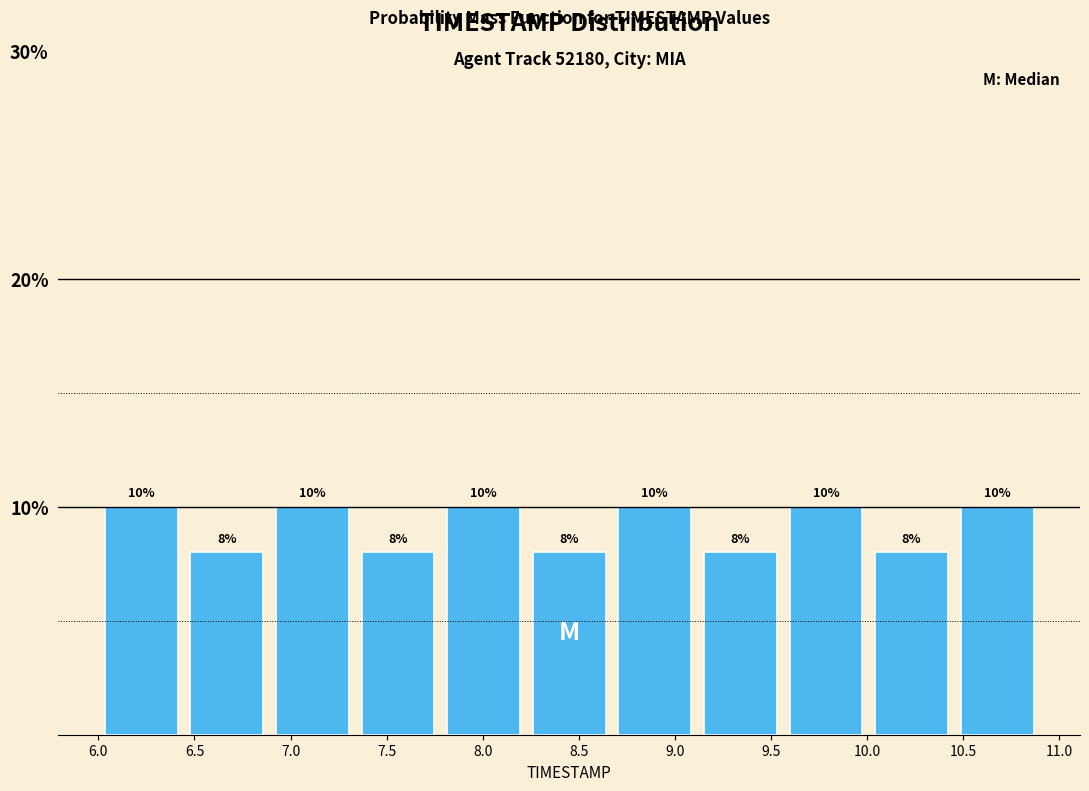

Reading left to right, list every bar in this chart as the range it spans on the x-axis followed by its height. The bar edges are not printed on the chart, so give them approximately, as read against the axis.

6.00 to 6.45: 10
6.45 to 6.90: 8
6.90 to 7.35: 10
7.35 to 7.80: 8
7.80 to 8.25: 10
8.25 to 8.65: 8
8.65 to 9.10: 10
9.10 to 9.55: 8
9.55 to 10.00: 10
10.00 to 10.45: 8
10.45 to 10.90: 10